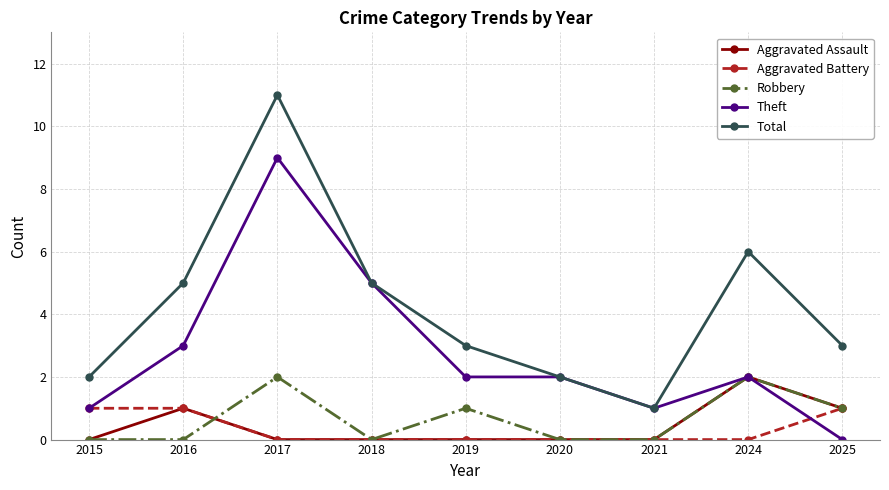

At which category does Robbery reach its first local peak?

2017